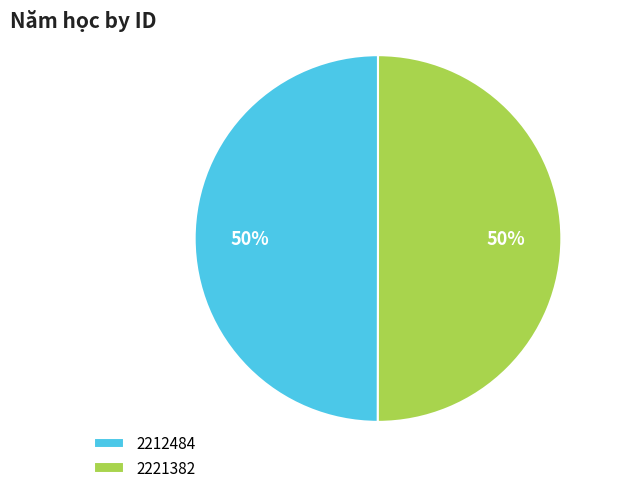

To the nearest percent, what is the combined percentage of 2221382 and 2212484?

100%